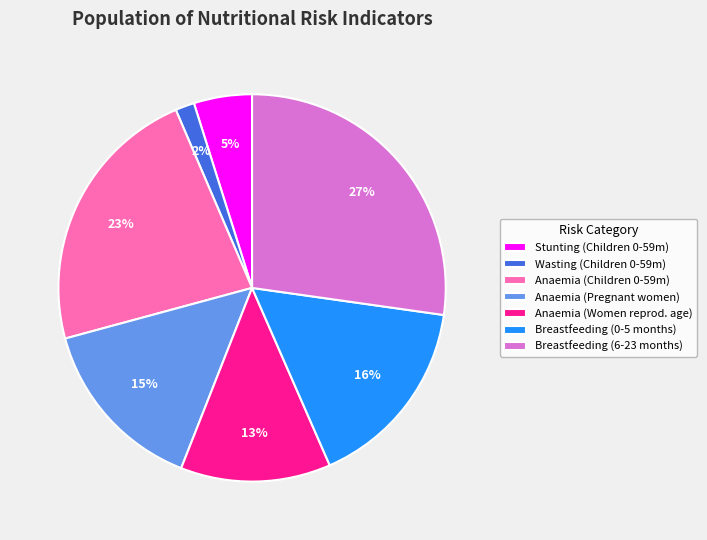

What is the largest slice in the pie chart?

Breastfeeding (6-23 months)